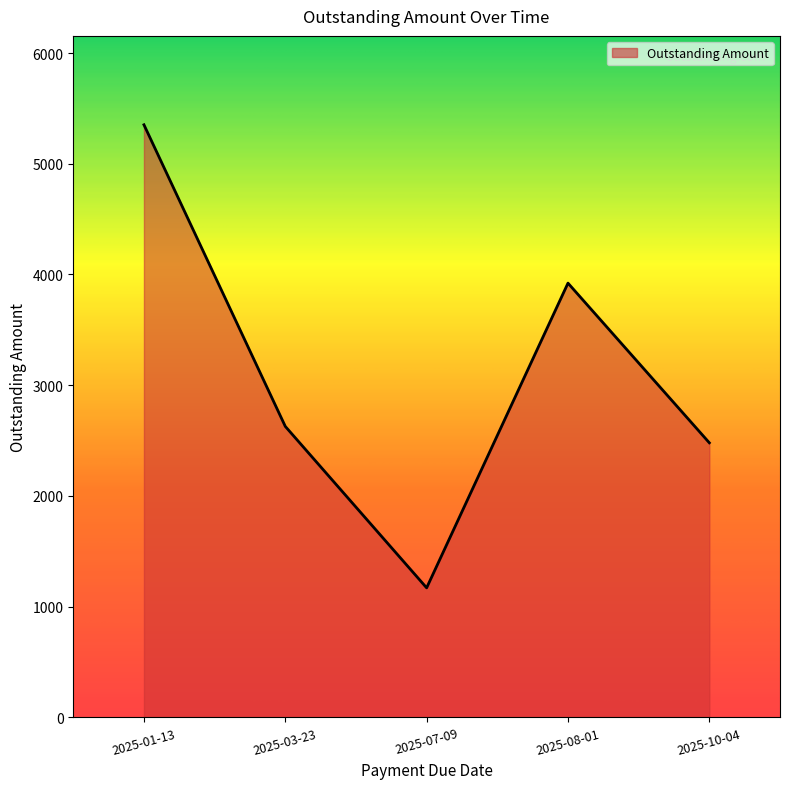

Reading right to left, list all the values displayed in this chart.

2480	3922	1170	2628	5352